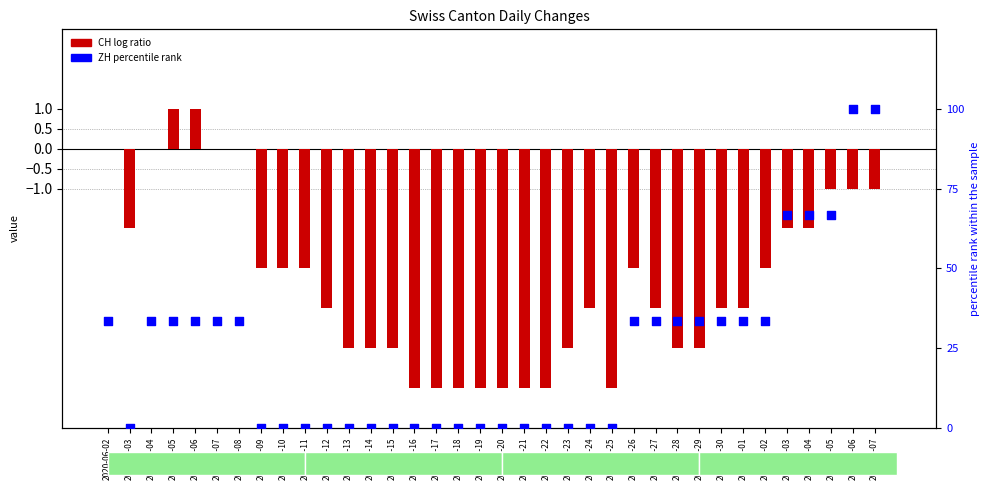

Which series has the widest spread of Y values?

ZH (percentile rank)